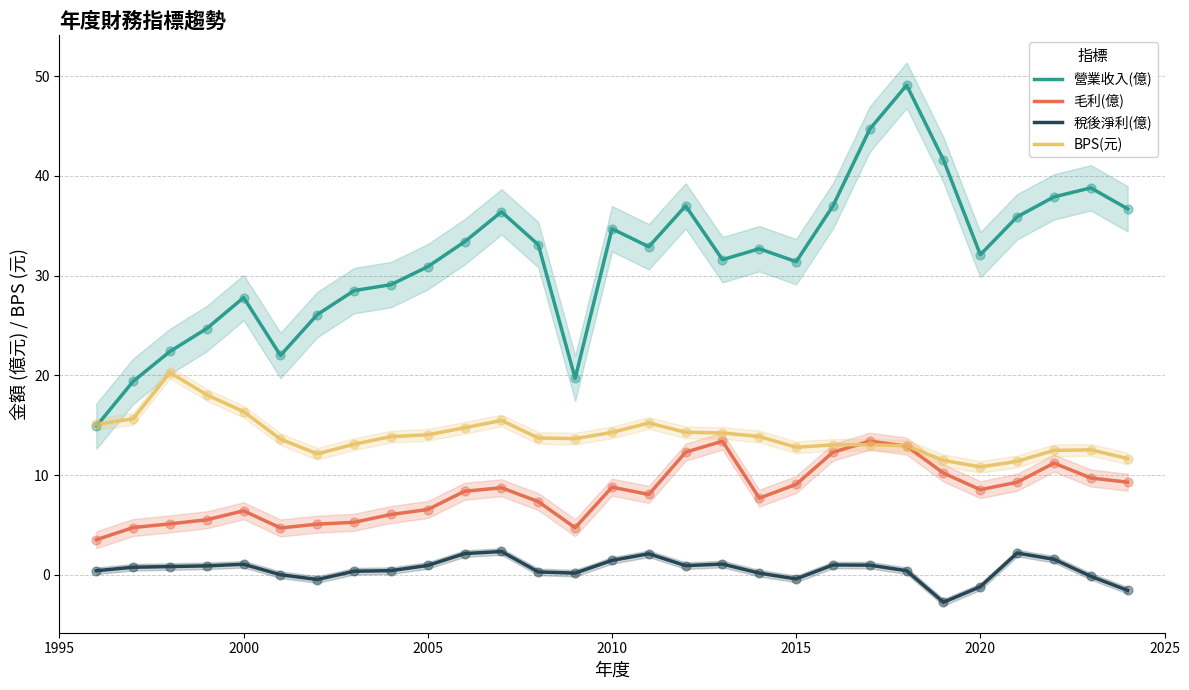

What is the highest value of the 毛利(億) series?

13.4